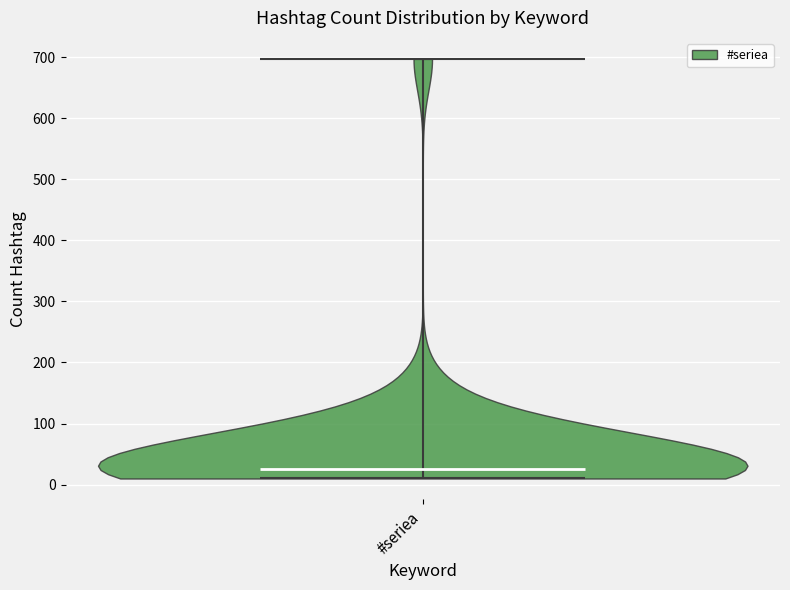

Read this violin plot against the y-axis: where its median line is, and the lowest and highest points the violin reaches. The values are not printed on the chart, so give them approximately, as read against the axis.

median line 30, lowest point 10, highest point 700